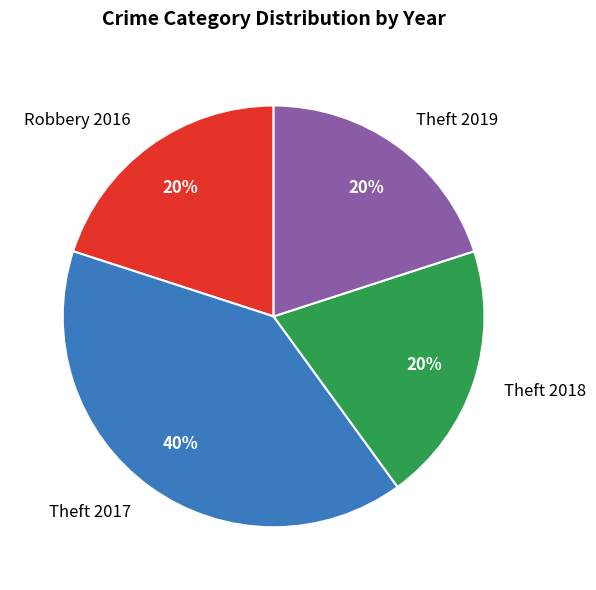

Does any single category account for the majority?

No